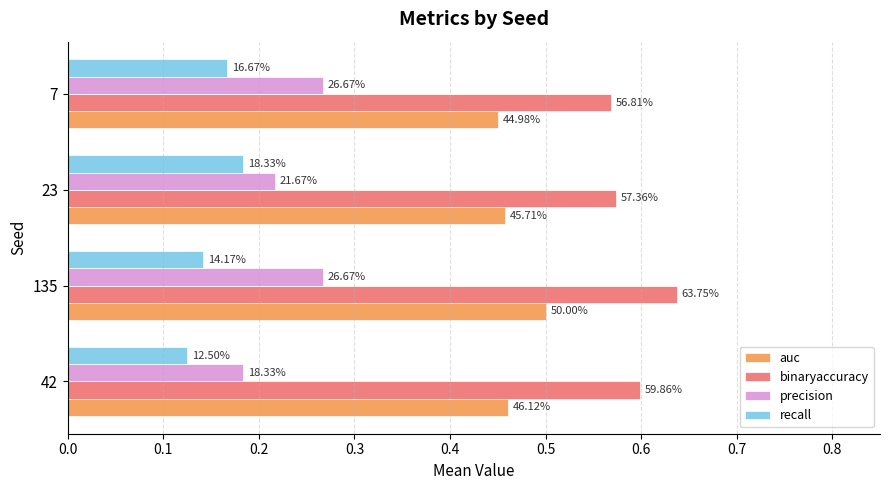

What are all the series names shown in the legend?

auc, binaryaccuracy, precision, recall